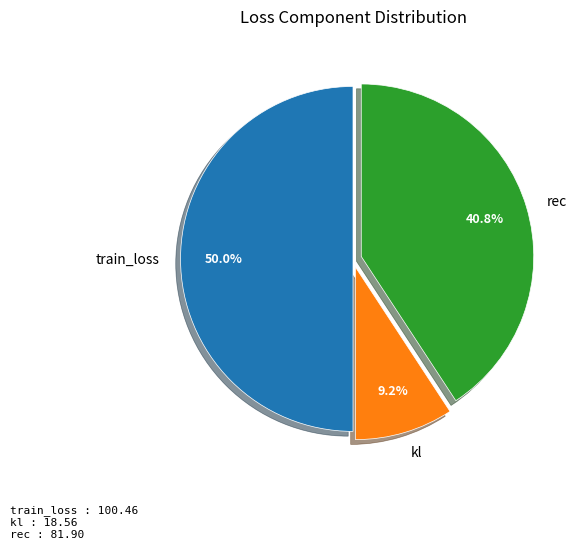

Rank the categories by value from highest to lowest.

train_loss, rec, kl